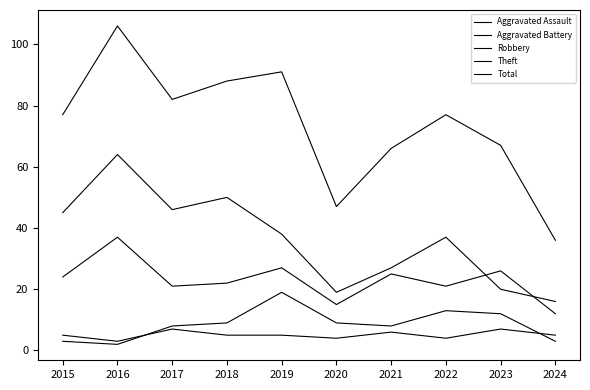

How many lines are shown in the chart?

5